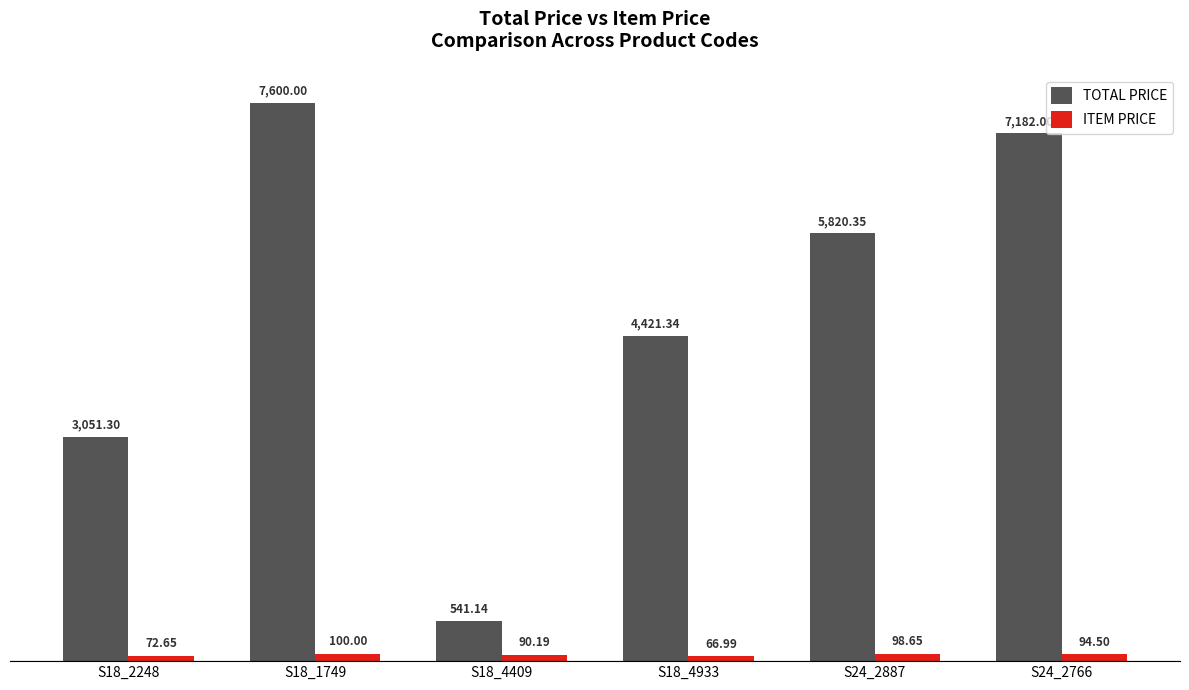

Reading left to right, extract all data points from this chart.

TOTAL PRICE: 3051.3	7600.0	541.1	4421.3	5820.4	7182.0
ITEM PRICE: 72.7	100.0	90.2	67.0	98.7	94.5